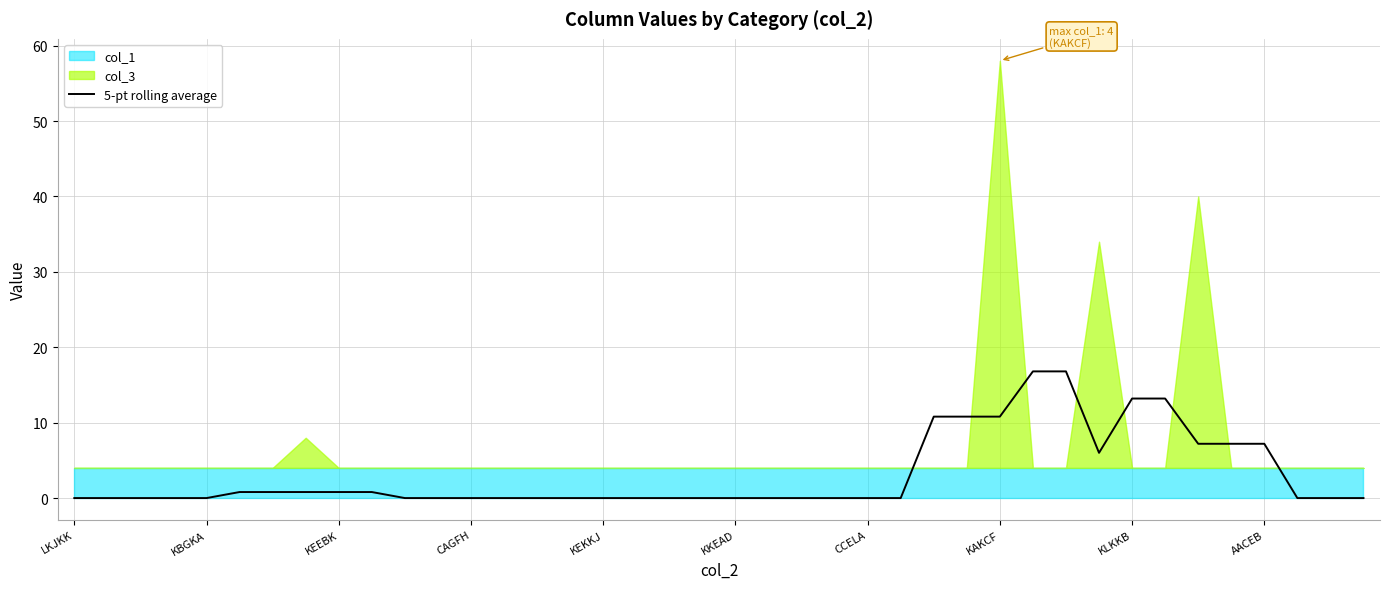

How many values exceed 0?

16